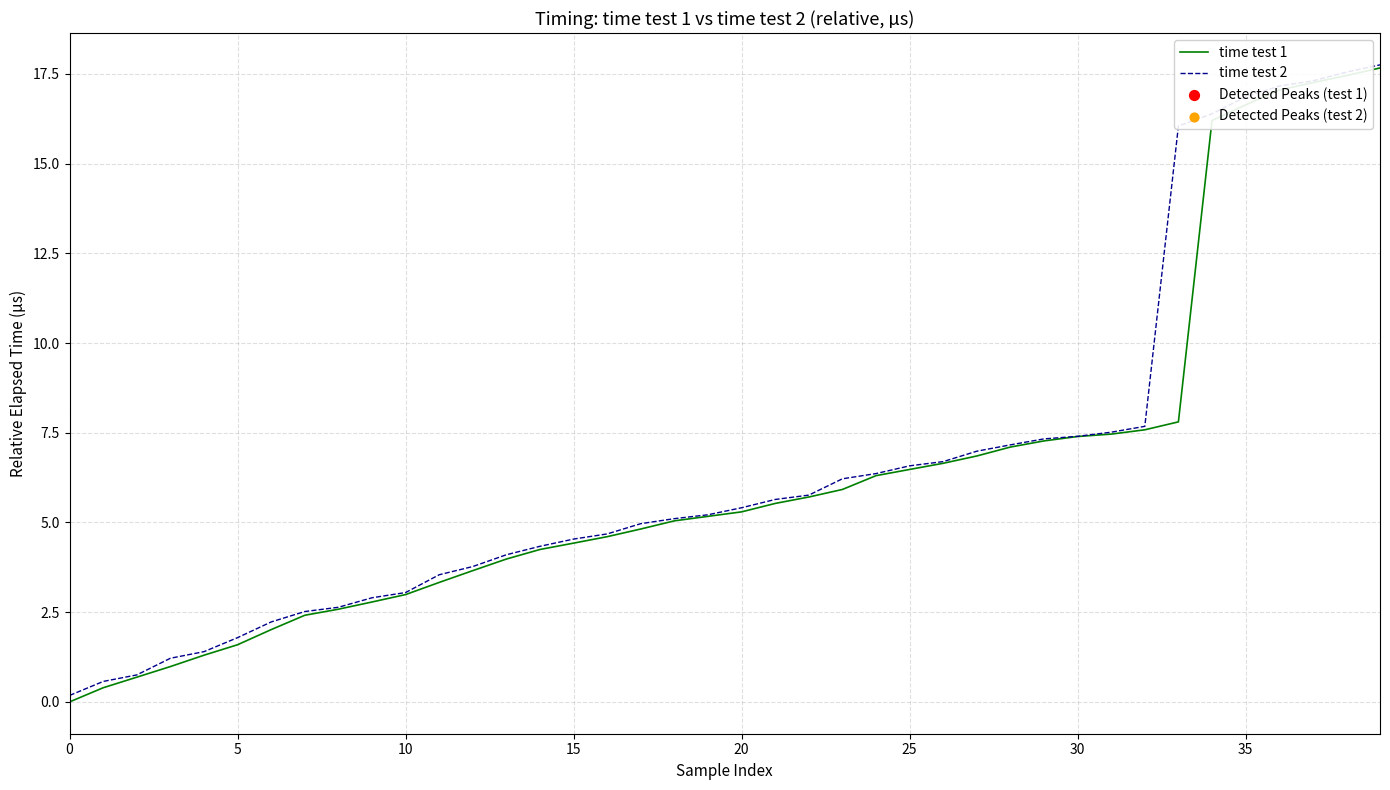

Which series has the largest range (max minus min)?

time test 1